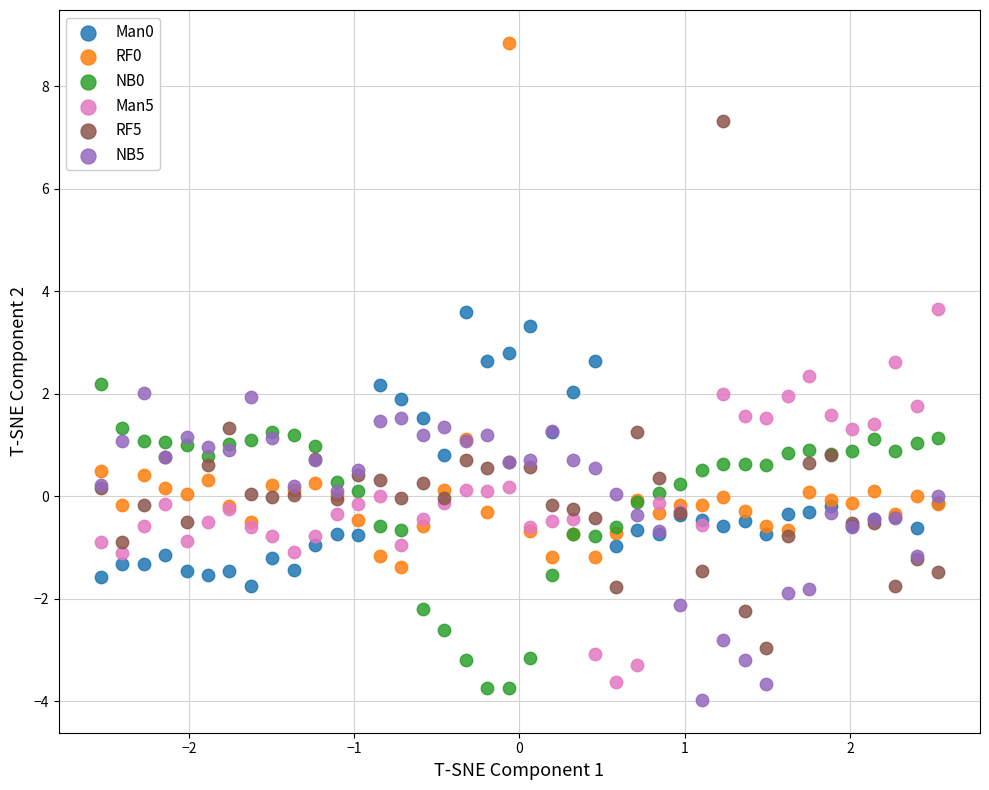

Which series reaches the minimum Y coordinate?

NB5